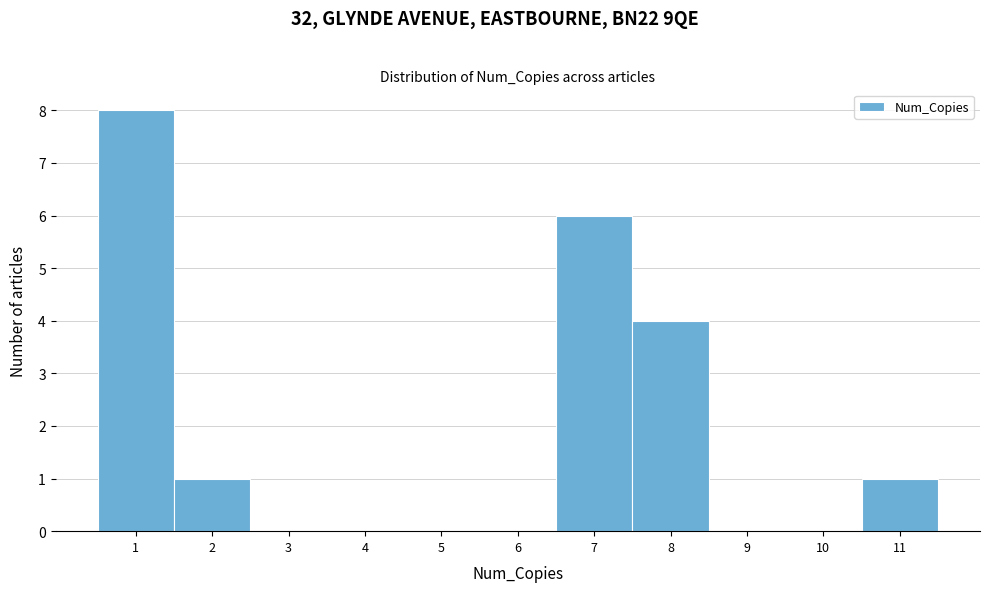

Reading left to right, transcribe this chart: for each bar, give the range it covers on the x-axis and its height. The values are not printed on the chart, so give them approximately, as read against the axis.

0.5 to 1.5: 8
1.5 to 2.5: 1
2.5 to 3.5: 0
3.5 to 4.5: 0
4.5 to 5.5: 0
5.5 to 6.5: 0
6.5 to 7.5: 6
7.5 to 8.5: 4
8.5 to 9.5: 0
9.5 to 10.5: 0
10.5 to 11.5: 1